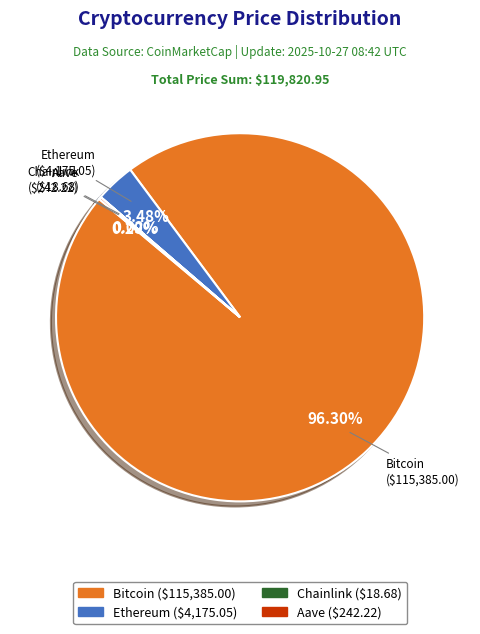

Which slice represents more than half of the pie?

Bitcoin